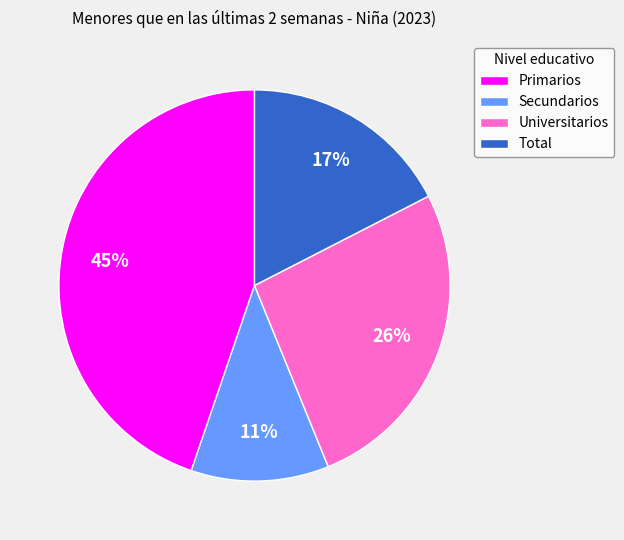

To the nearest percent, what percentage of the pie is Primarios?

45%